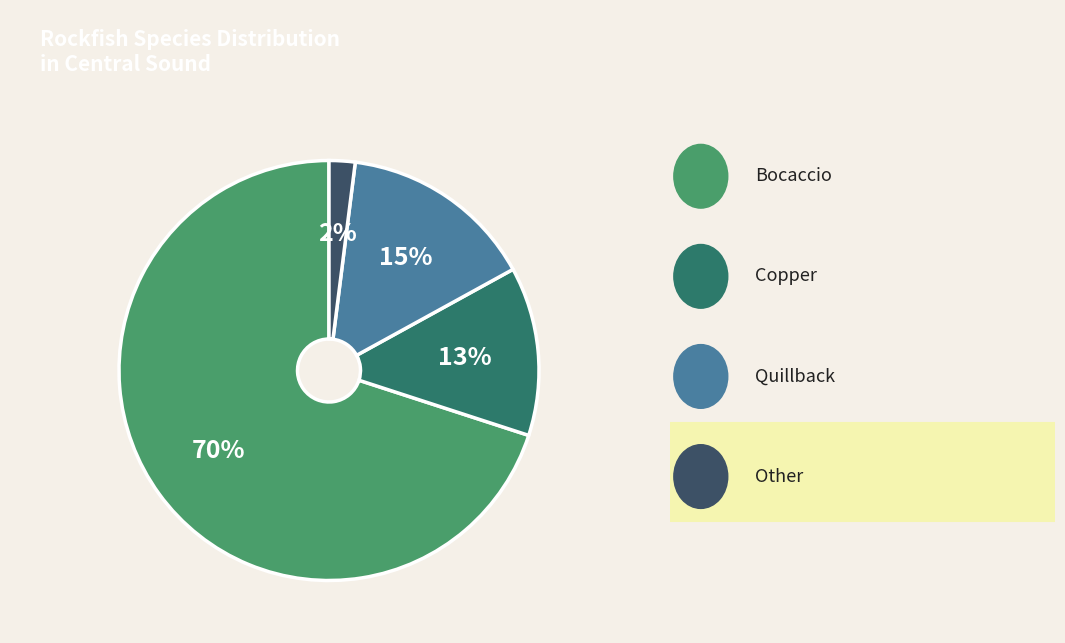

To the nearest percent, what is the difference between the largest and smallest slice percentages?

68%